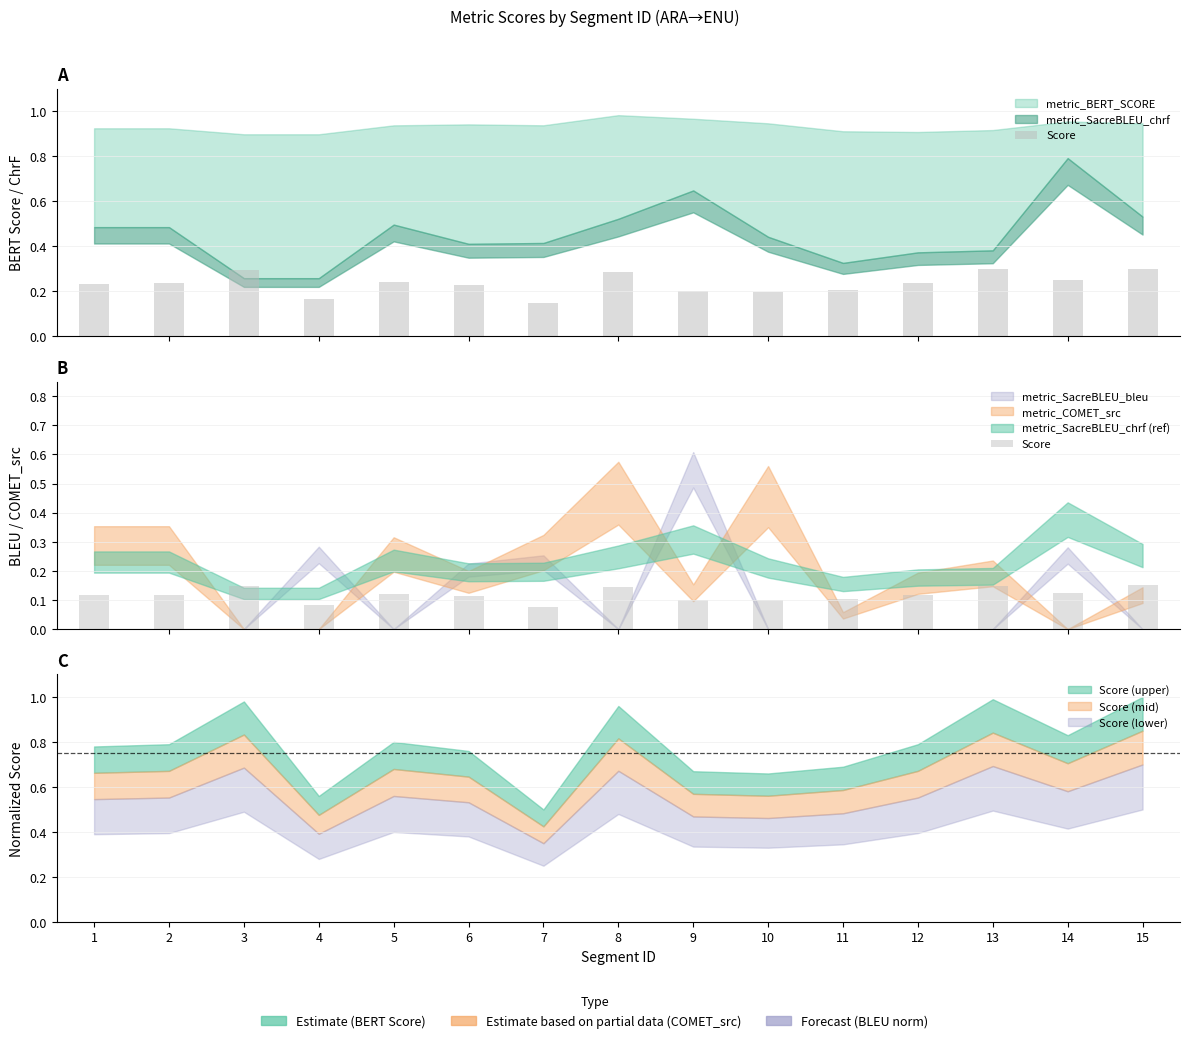

At which label is the value closest to 0?

7